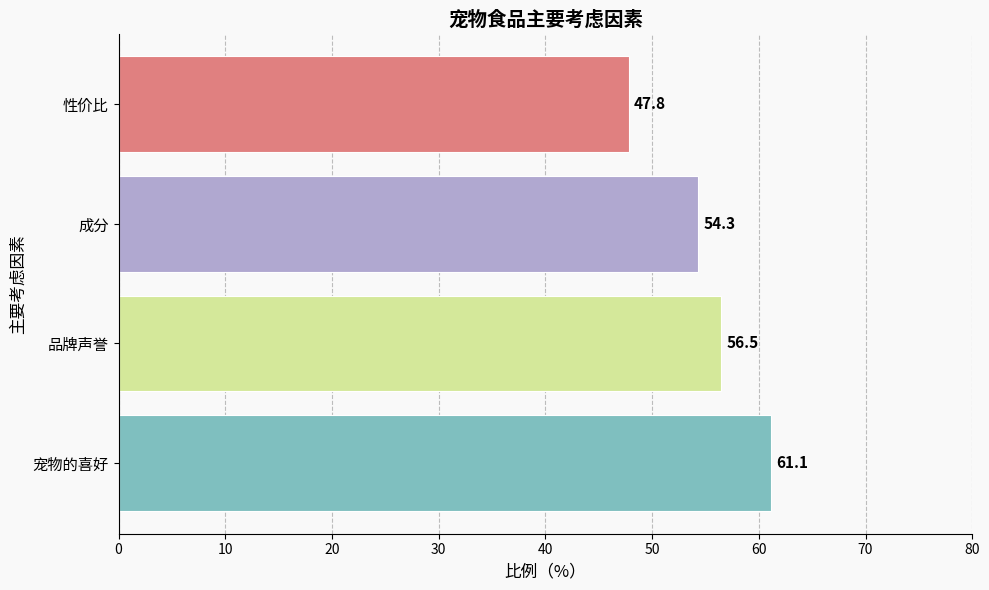

List the labels in order of value, smallest first.

性价比, 成分, 品牌声誉, 宠物的喜好